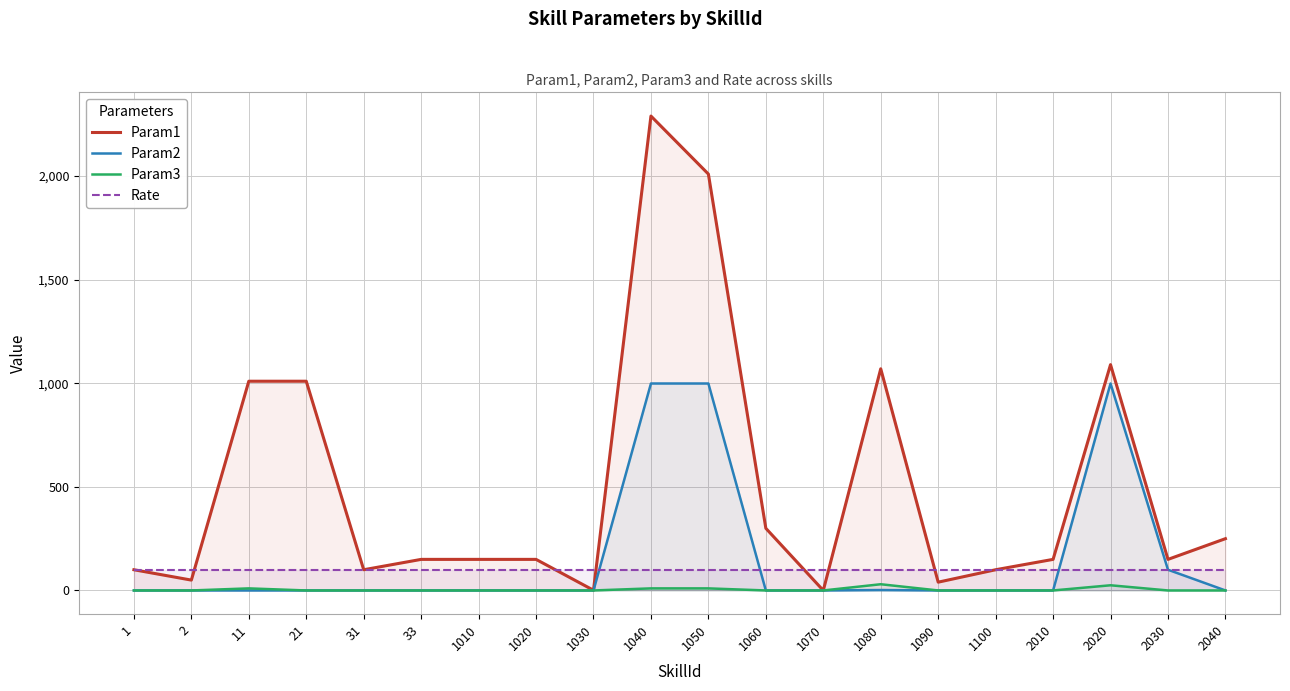

Reading left to right, transcribe all the data shown in this chart.

Param1: 100	50	1010	1010	100	150	150	150	1	2290	2010	300	0	1070	40	100	150	1090	150	250
Param2: 0	0	0	0	0	0	0	0	0	999	999	0	0	2	0	0	0	999	100	0
Param3: 0	0	10	0	0	0	0	0	0	10	10	0	0	30	0	0	0	25	0	0
Rate: 100	100	100	100	100	100	100	100	100	100	100	100	100	100	100	100	100	100	100	100